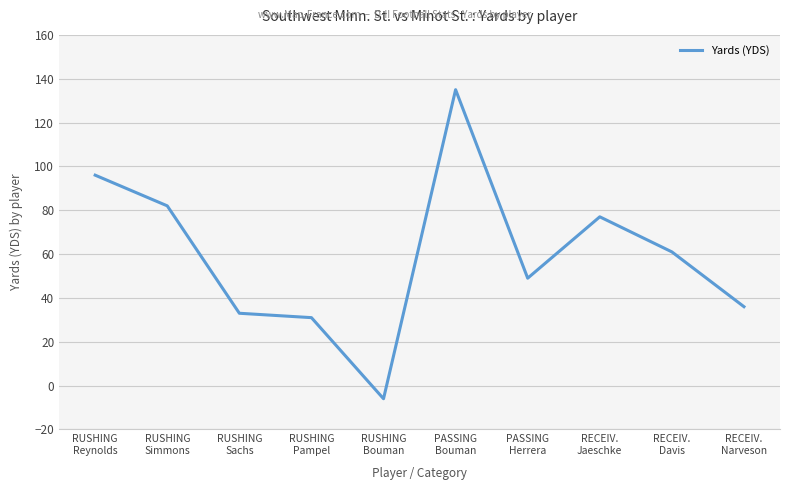

How many interior local peaks (higher than both neighbors) does the data have?

2